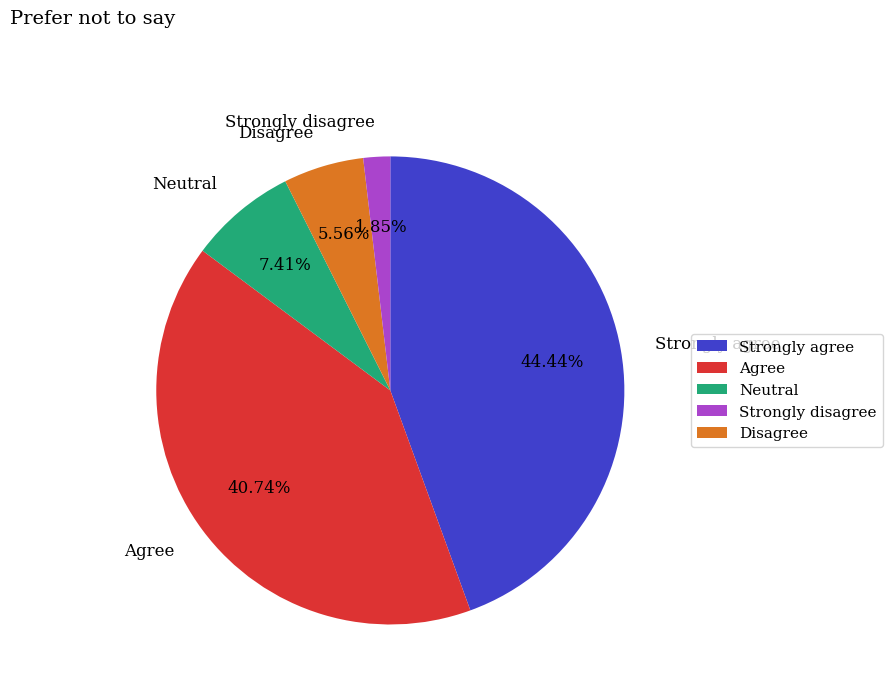

Does Strongly agree account for over 50% of the chart?

No